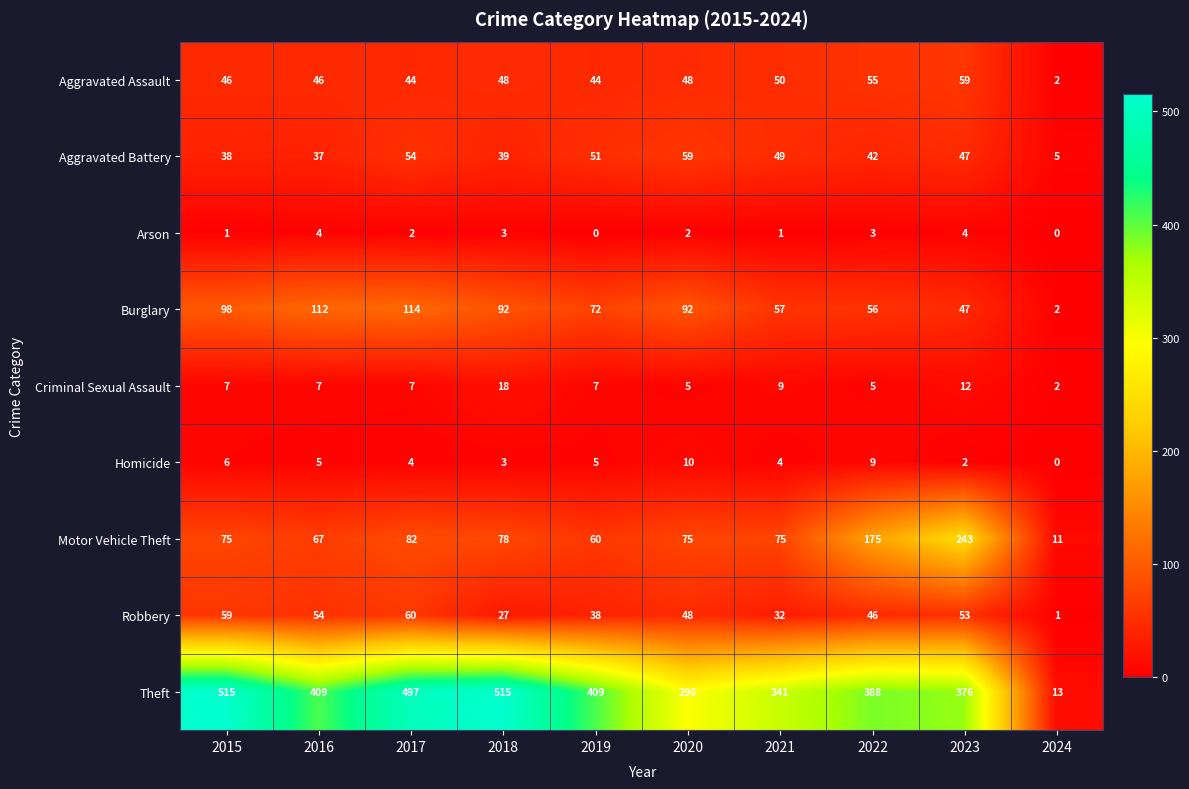

Is it true that Aggravated Assault equals 46 at 2016?

True